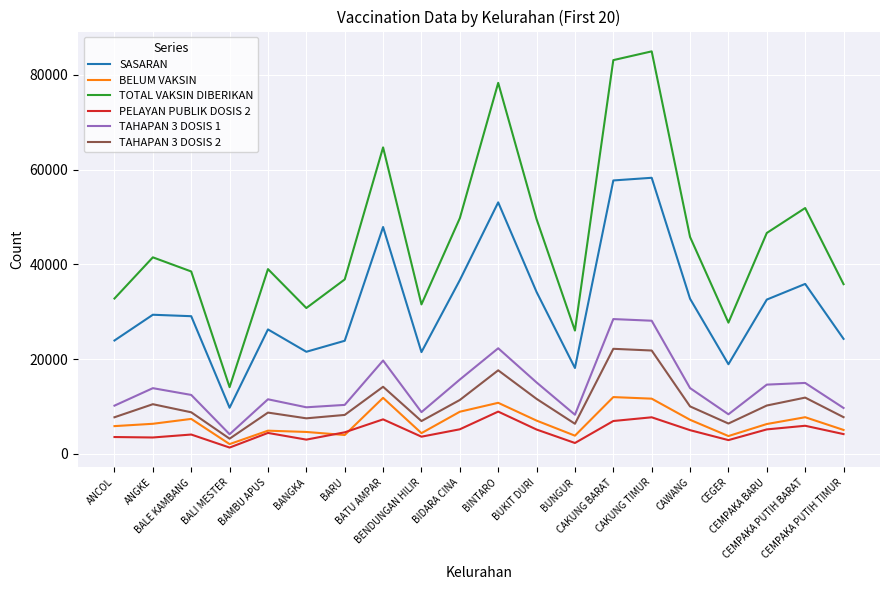

How many values in the TAHAPAN 3 DOSIS 2 series are below 10037?

10